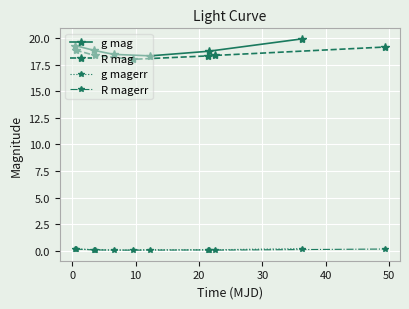

True or false: g mag and g magerr cross at least once.

False